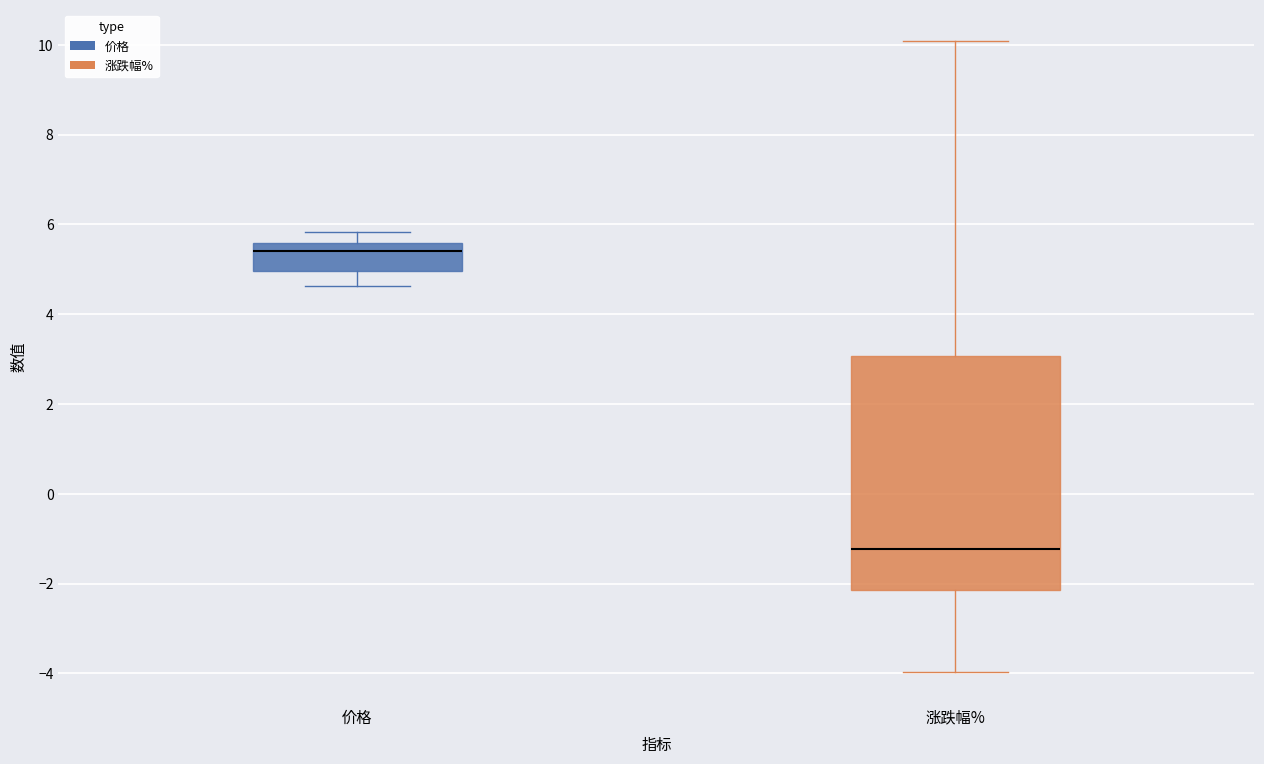

Which box's median line is the lowest?

涨跌幅%